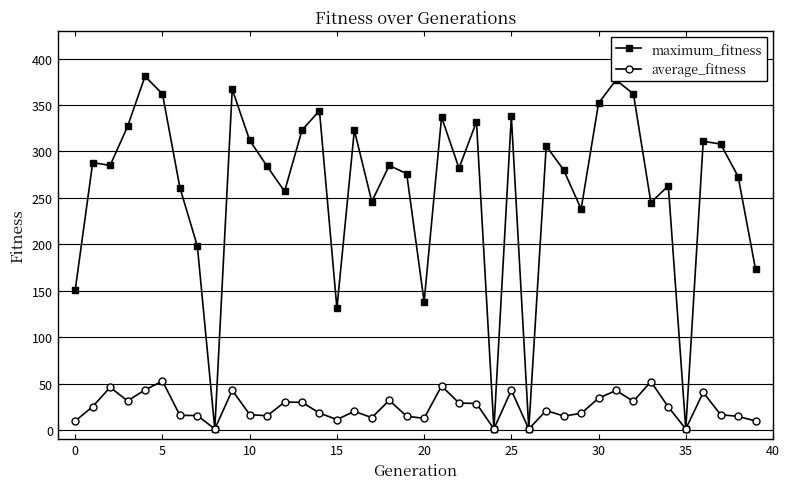

True or false: maximum_fitness has more than 0 points higher than both neighbors.

True